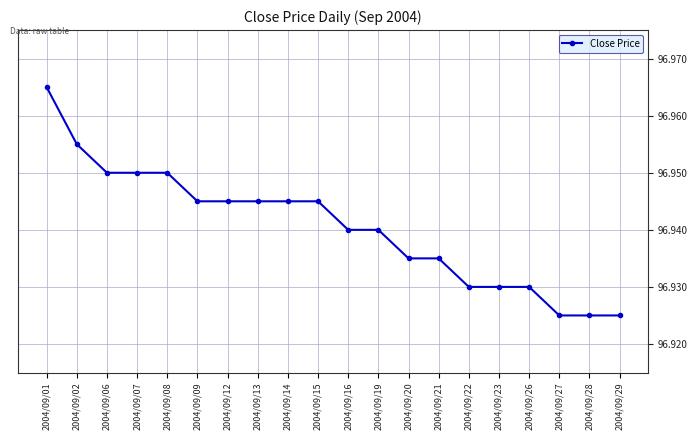

The chart shows a value of 38.2 at 2004/09/23. True or false?

False